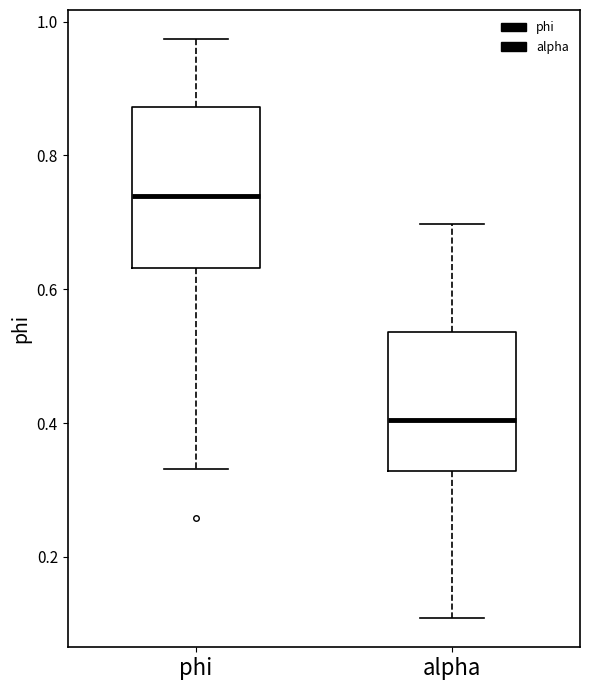

Reading left to right, read every box against the y-axis: the position of its median line, the range the box covers, and the ends of its whiskers. The values are not printed on the chart, so give them approximately, as read against the axis.

phi: median 0.74, box 0.64 to 0.88, whiskers 0.34 to 0.98
alpha: median 0.40, box 0.32 to 0.54, whiskers 0.10 to 0.70